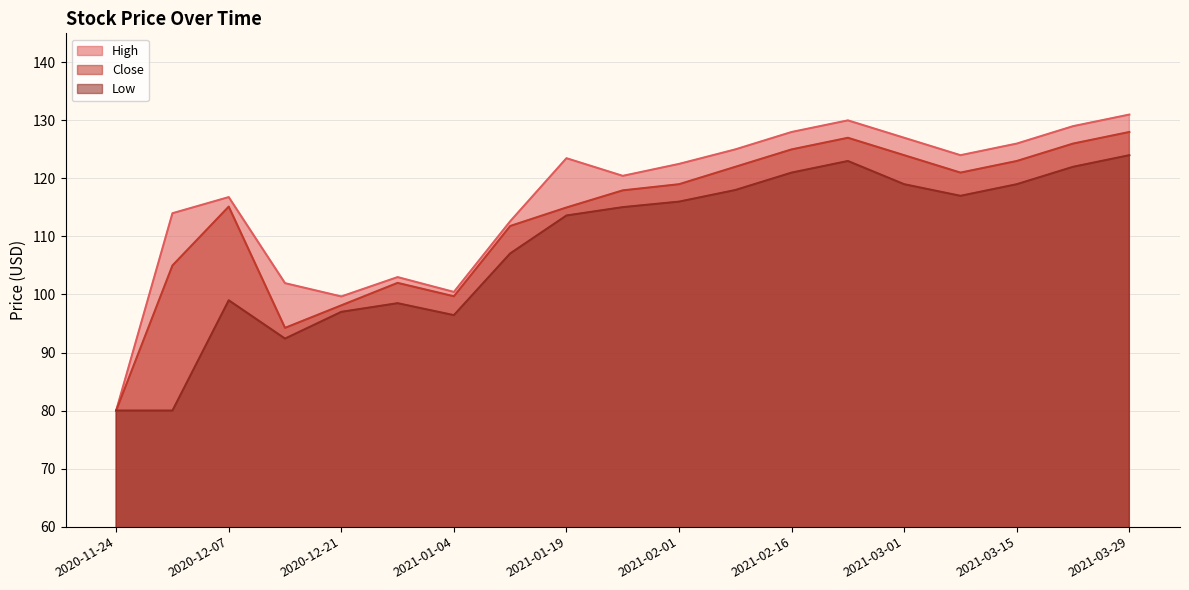

At which category does Close reach its first local peak?

2020-12-07